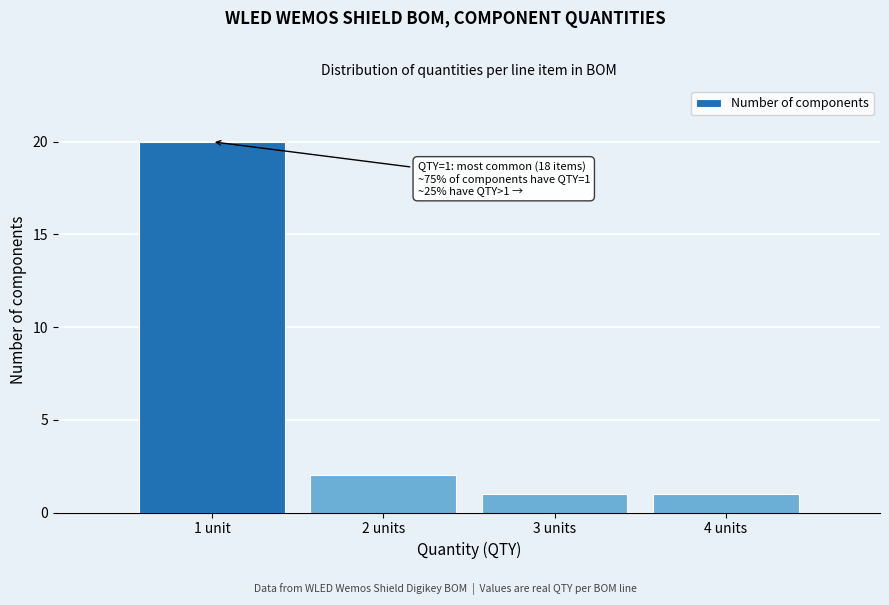

Reading right to left, list all the values displayed in this chart.

4 units=1	3 units=1	2 units=2	1 unit=20